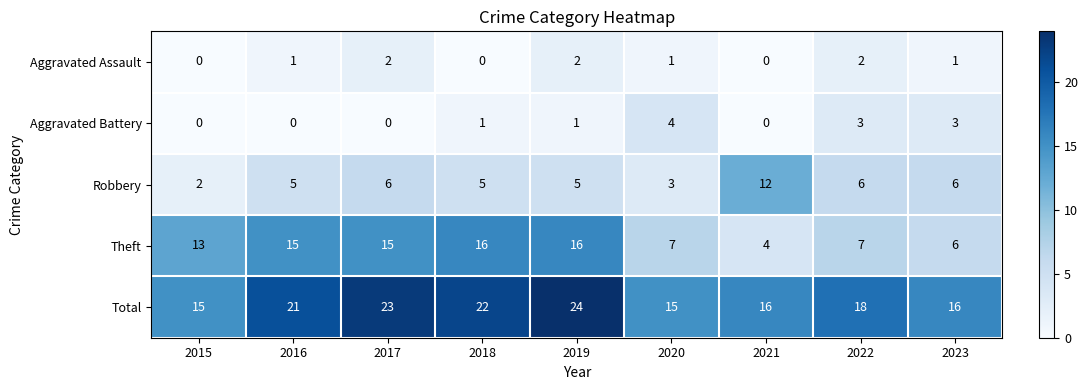

Which series changed the most between 2018 and 2023?

Theft